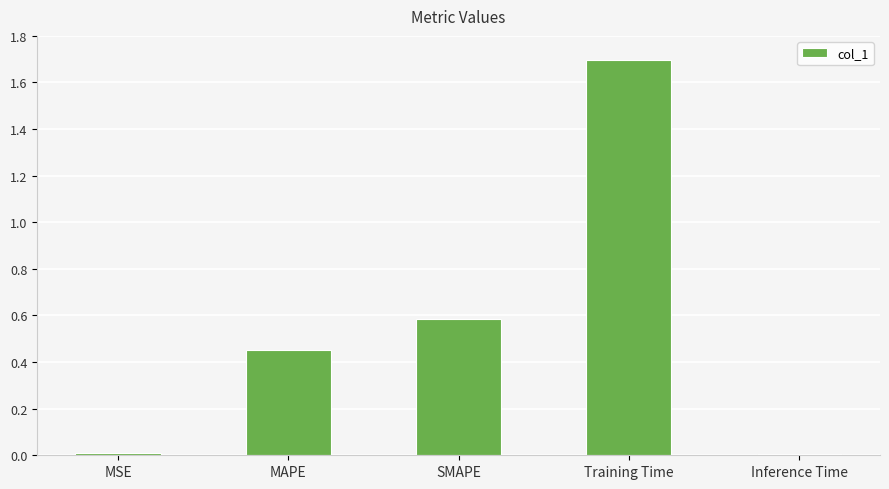

What is the change in value from SMAPE to Inference Time?

-0.6